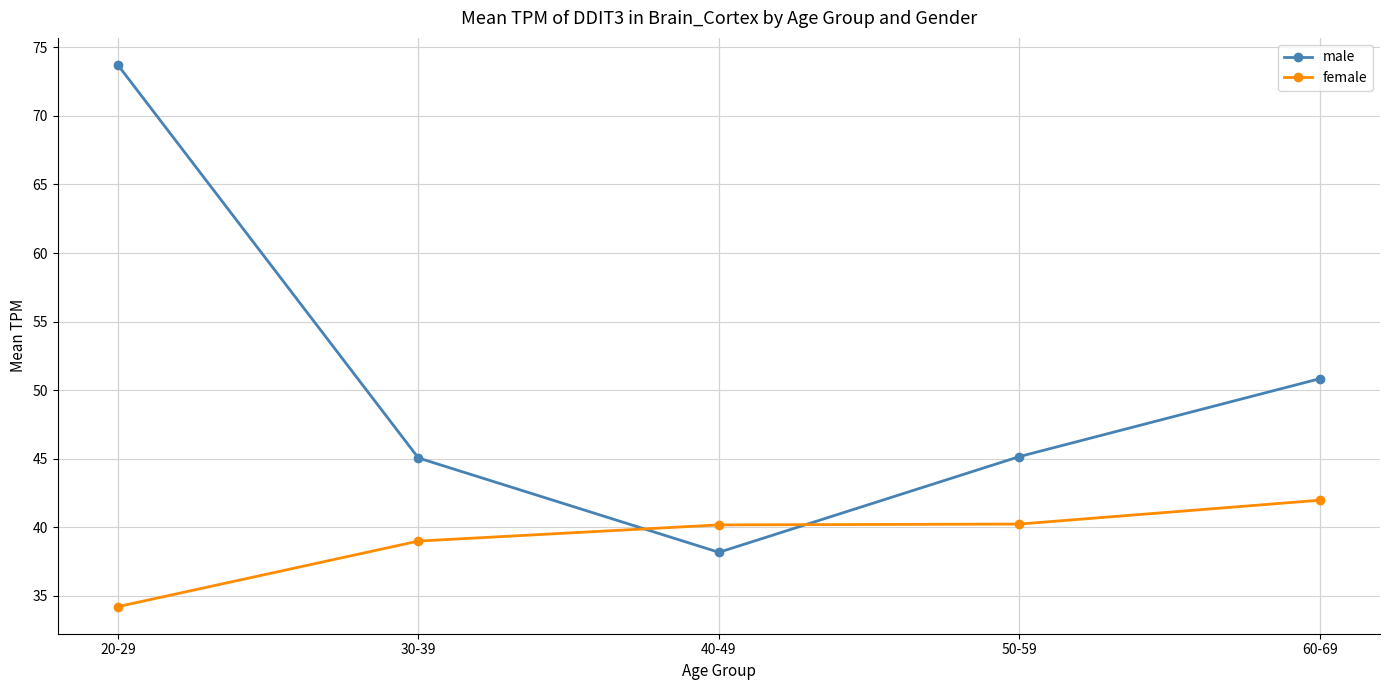

What position from the right is 20-29?

5